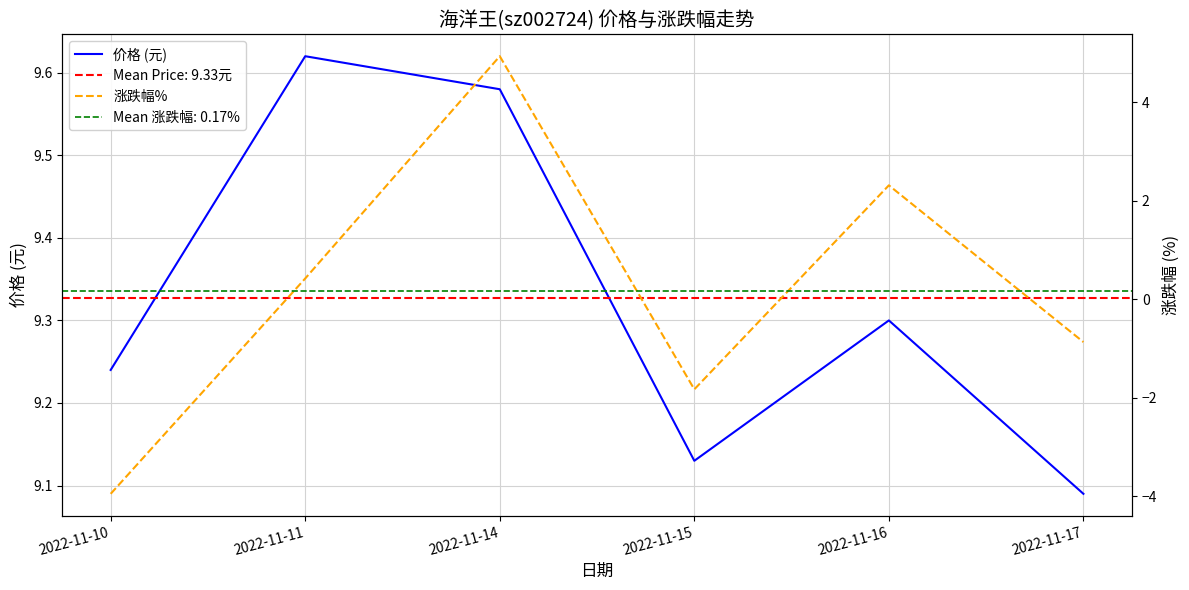

True or false: 价格 (元) and 涨跌幅% cross at least once.

False